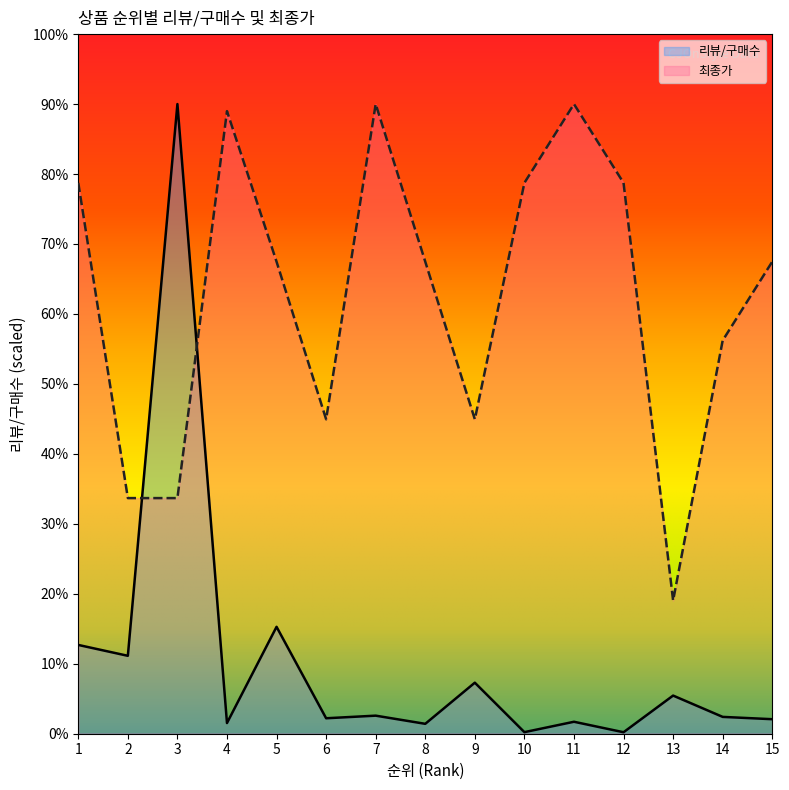

How many categories are shown in the chart?

15